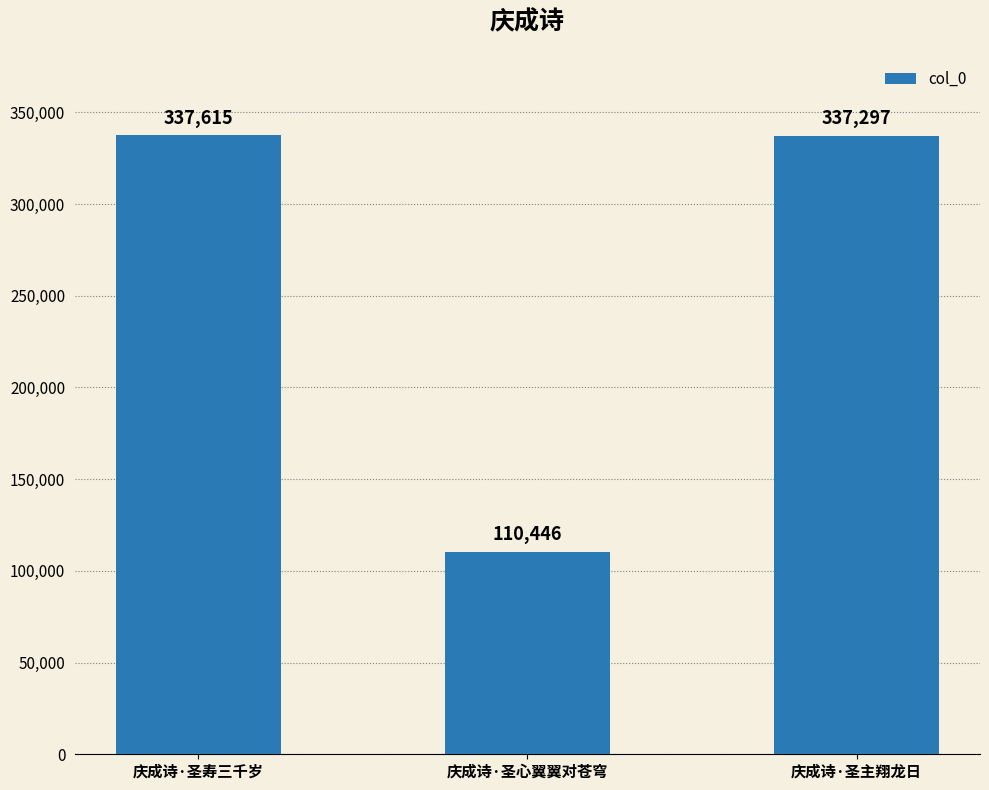

What is the minimum value shown in the chart?

110446